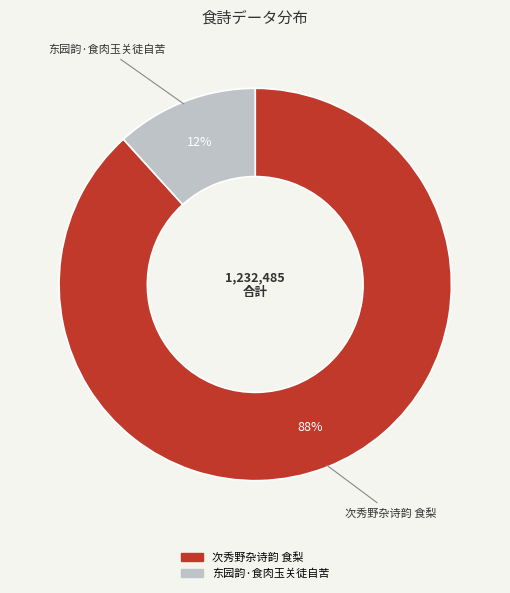

Which slice represents more than half of the pie?

次秀野杂诗韵 食梨